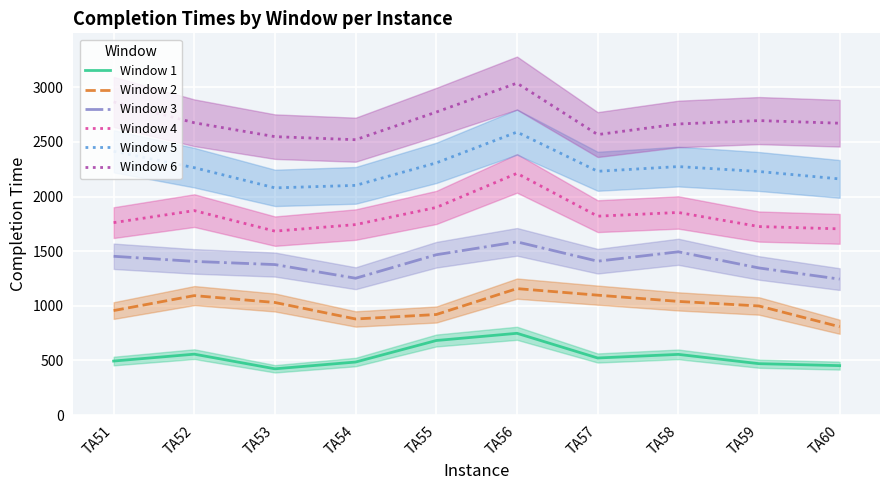

Where is Window 2 nearest to the value 982?

TA59